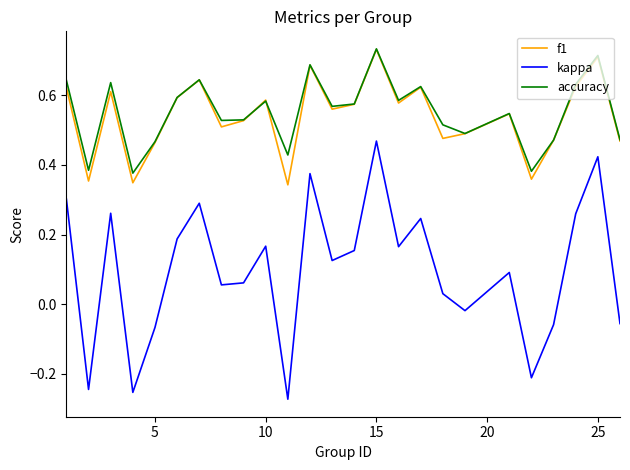

True or false: accuracy and kappa cross at least once.

False